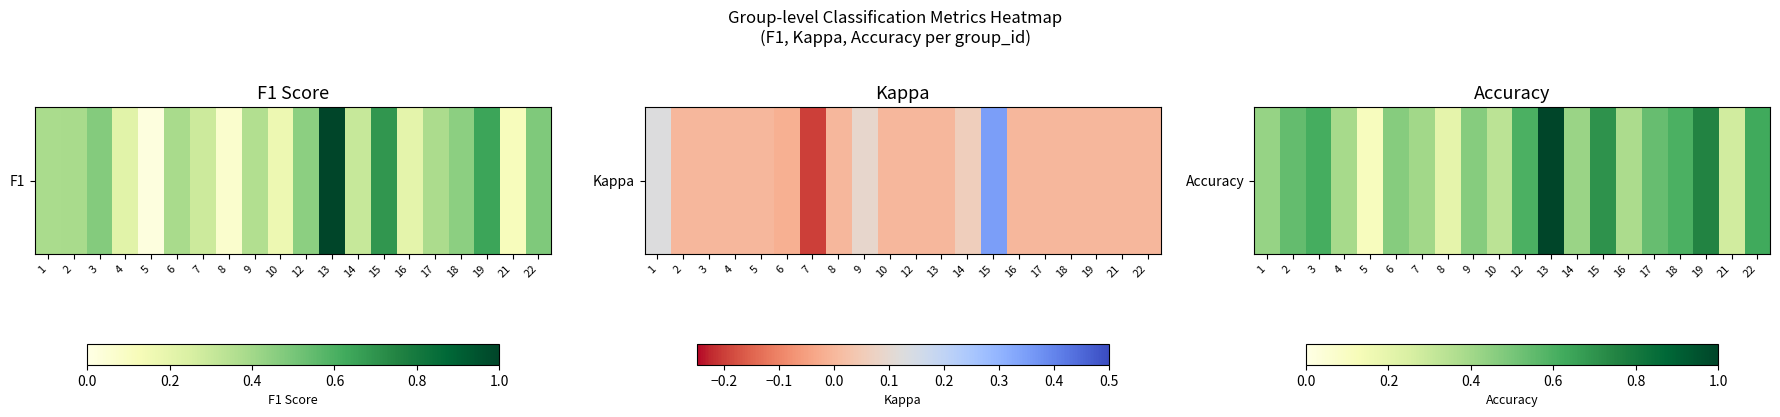

What is the approximate value at 2?

0.5